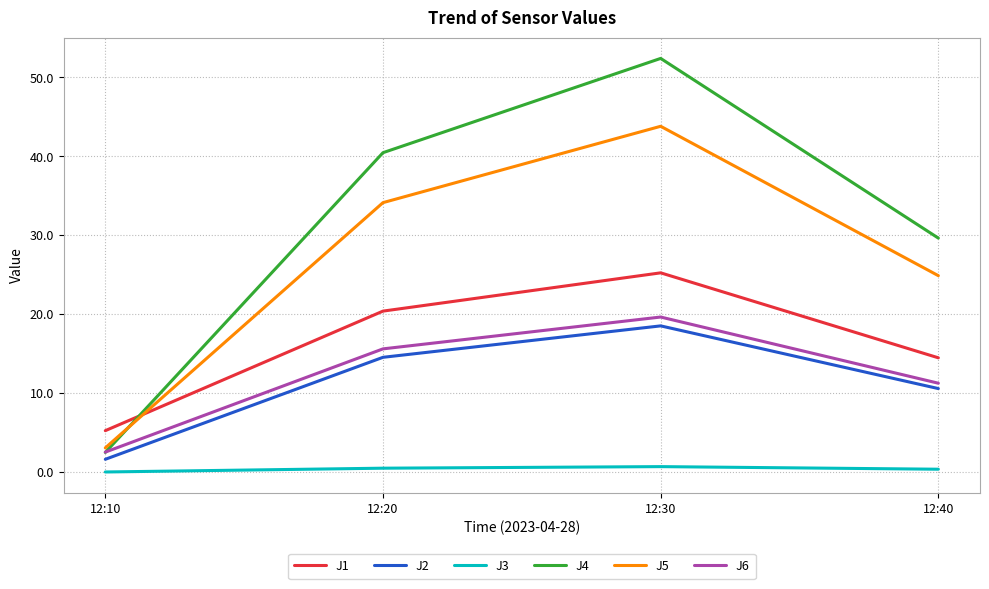

How many lines are shown in the chart?

6